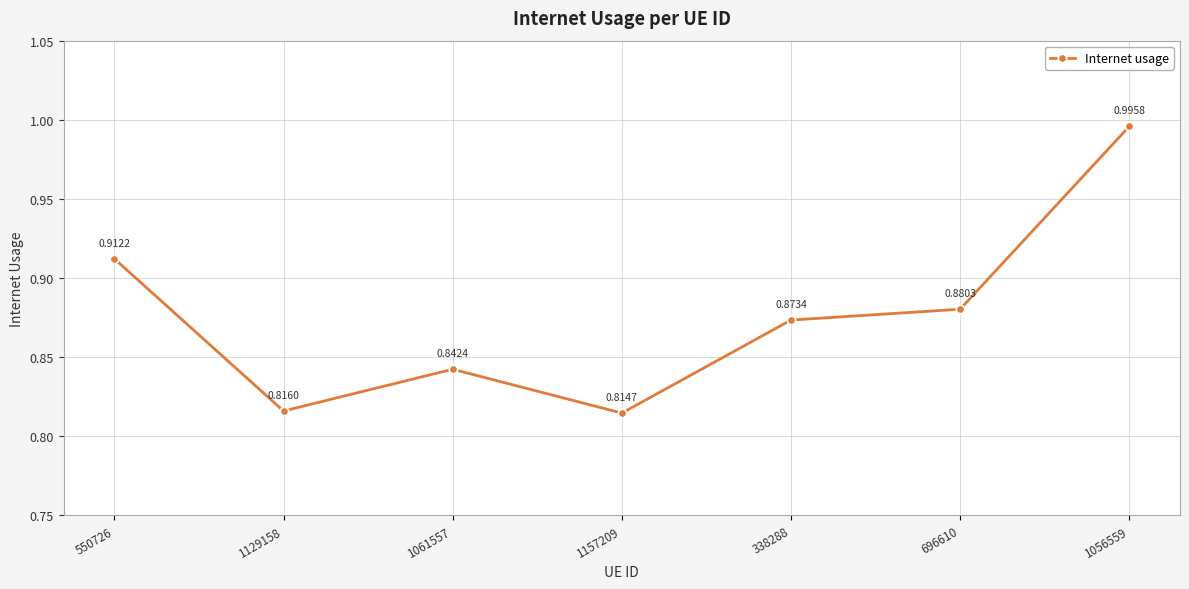

What is the sum of all values?

6.1